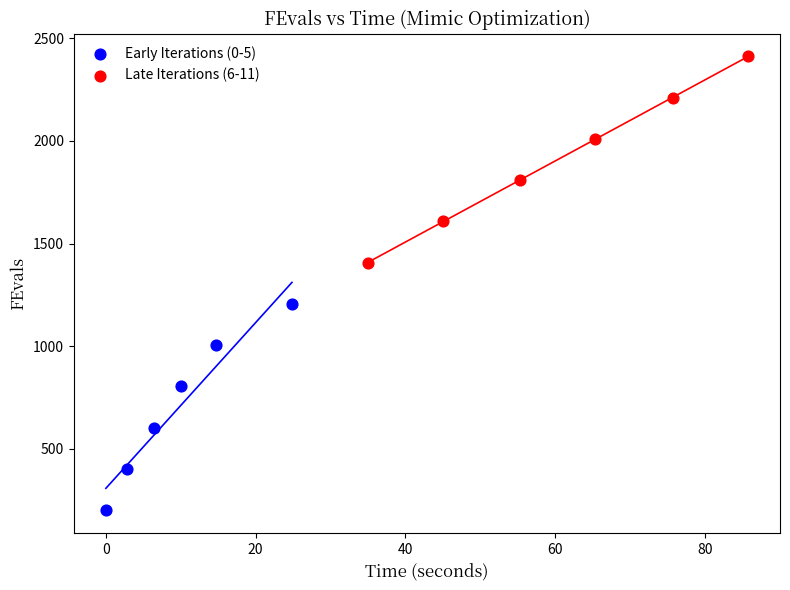

What are all the series names shown in the legend?

Early Iterations (0-5), Late Iterations (6-11)